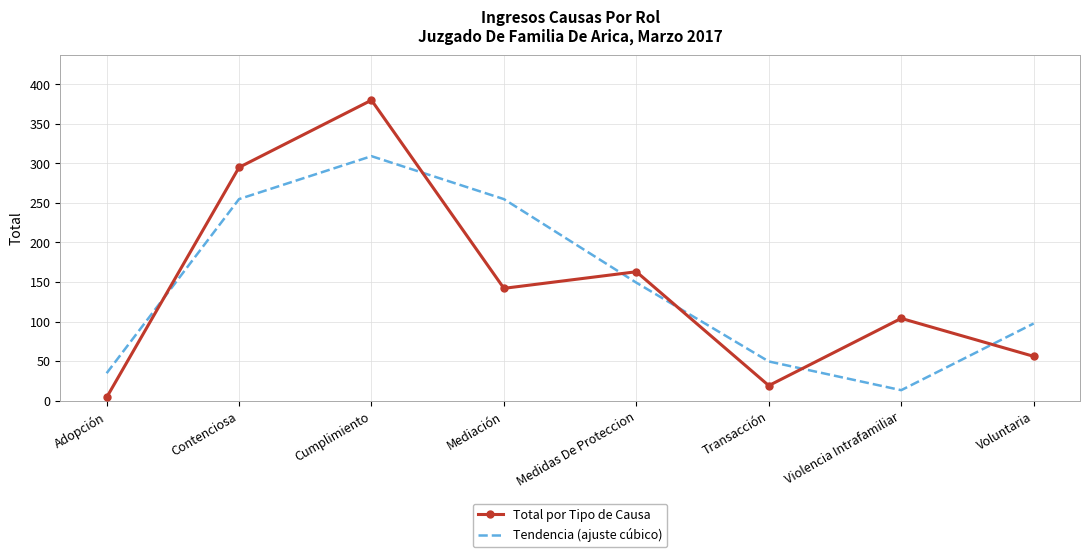

At how many categories does at least one series exceed 112?

4